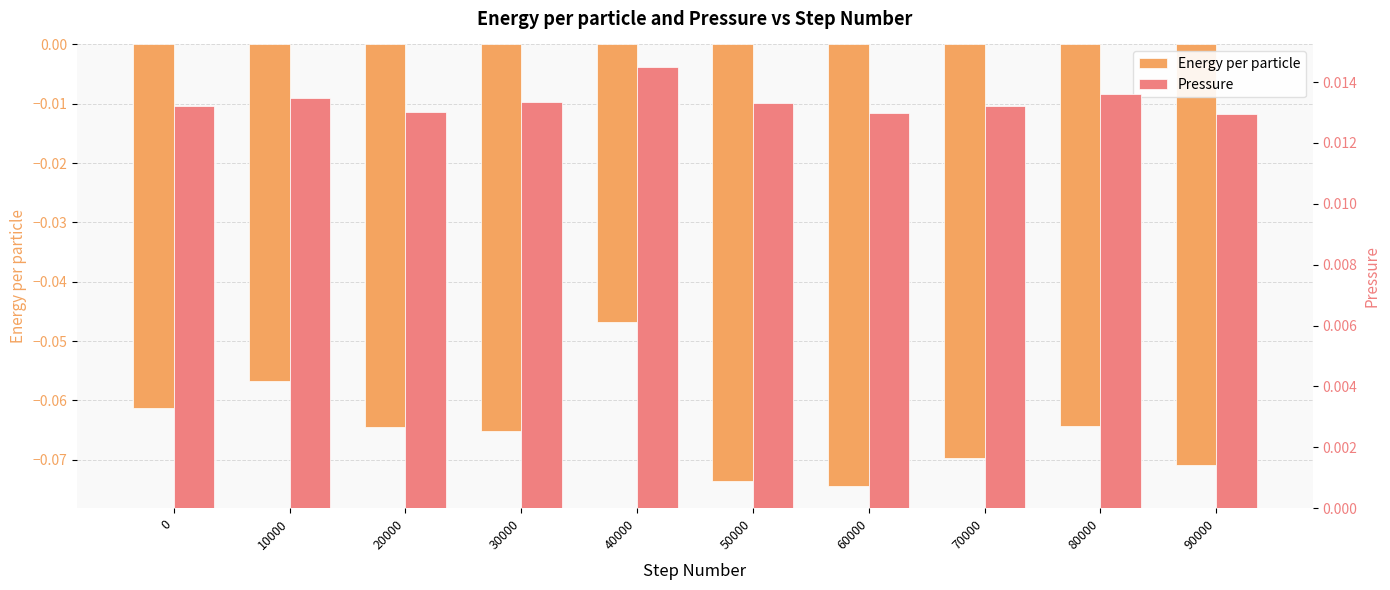

Which series has the largest range (max minus min)?

Energy per particle